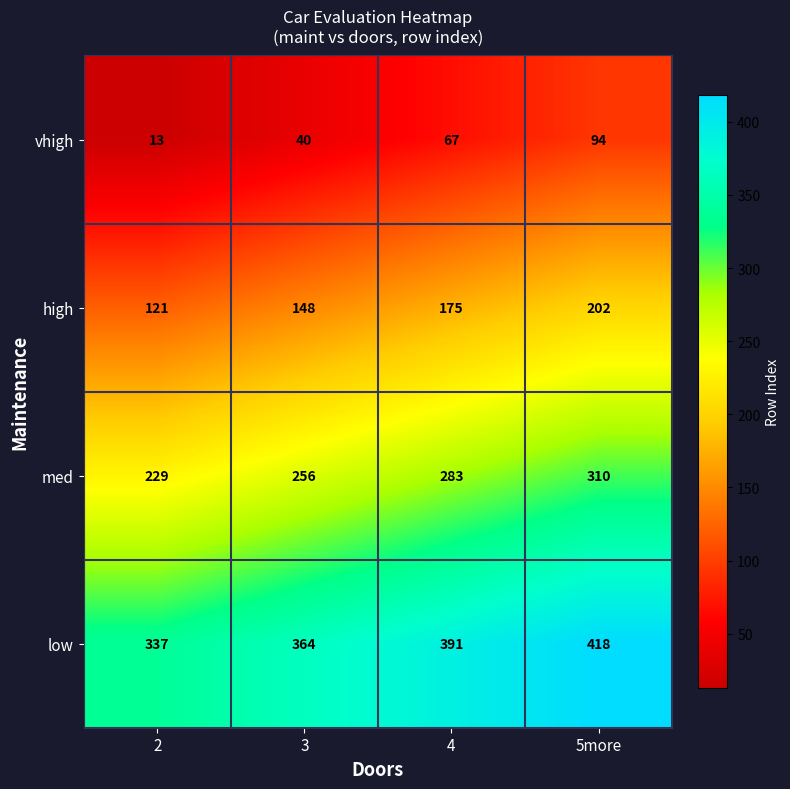

What is the approximate value of vhigh at 5more?

94